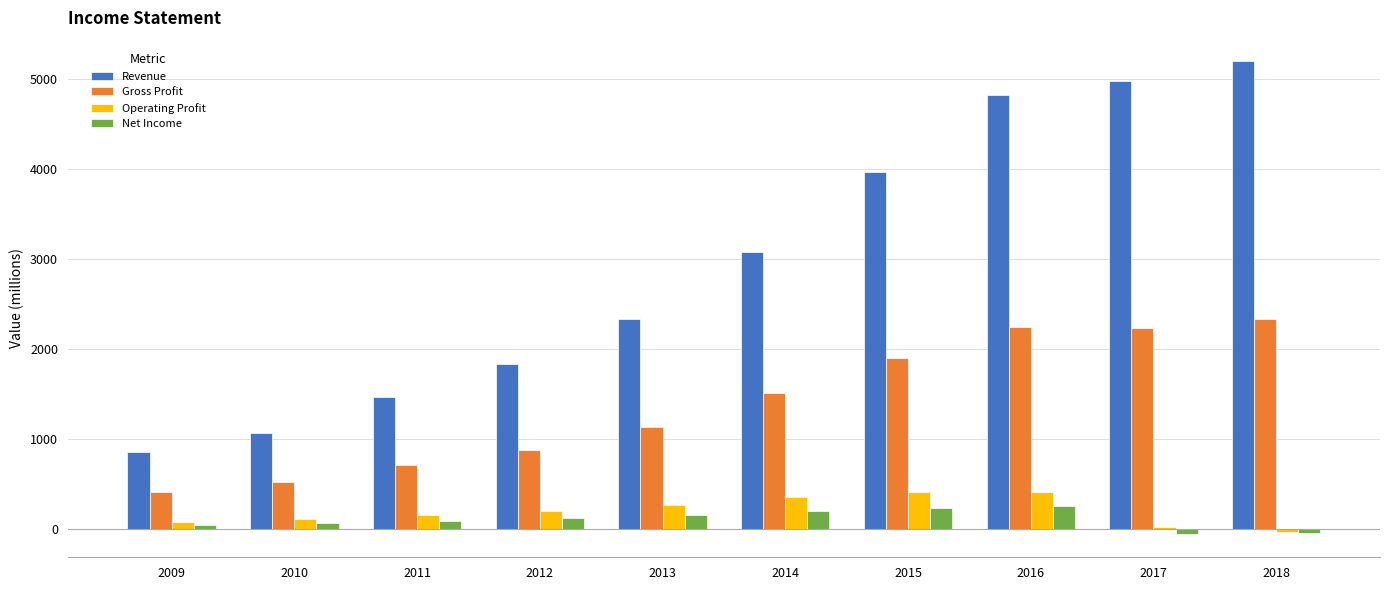

What is the lowest value of the Operating Profit series?

-25